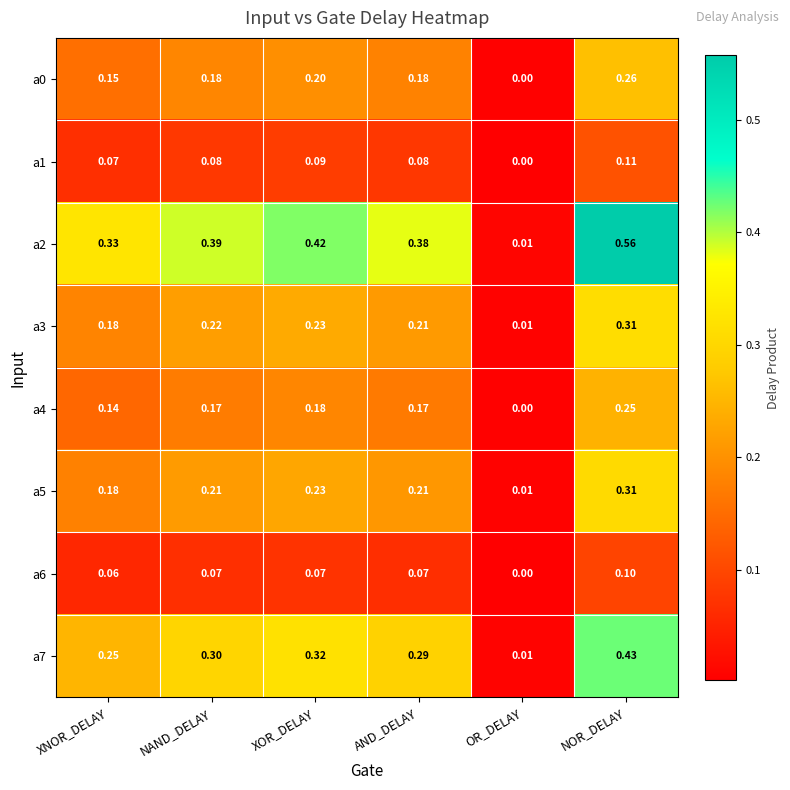

Is the value of a5 at XOR_DELAY greater than the value of a4 at NAND_DELAY?

Yes